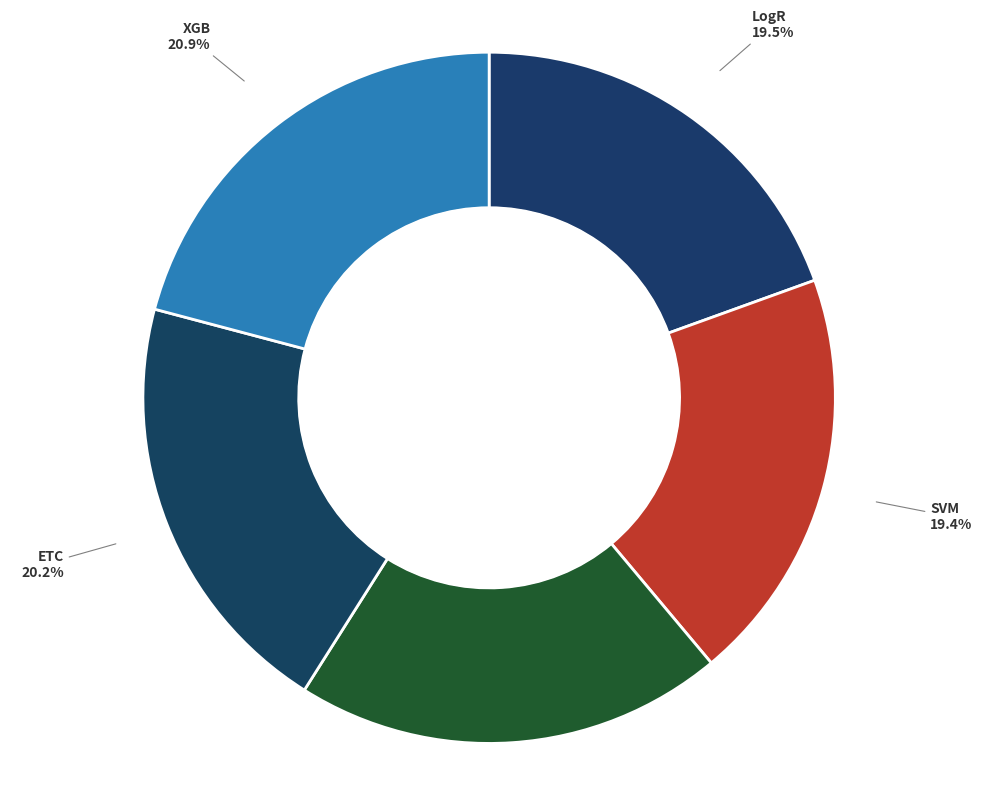

How much of the chart is everything except SVM?

80.6%